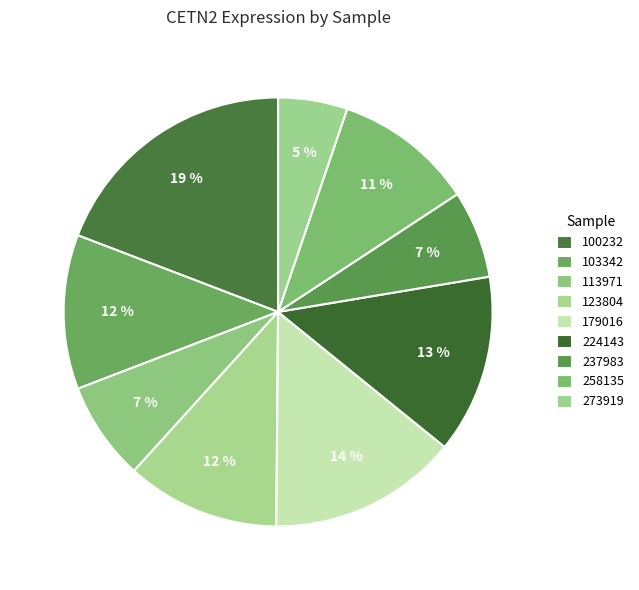

Is there a majority slice in this chart?

No